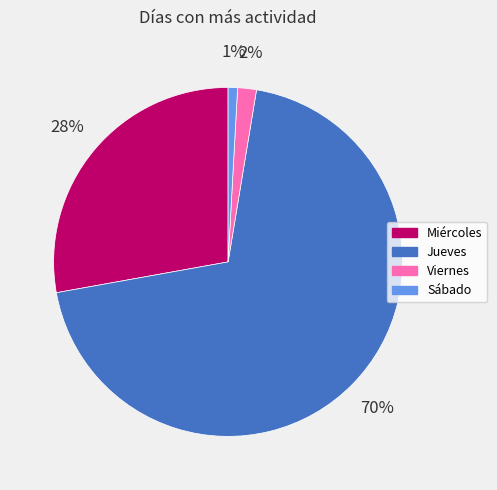

To the nearest percent, what is the combined percentage of Miércoles and Viernes?

30%